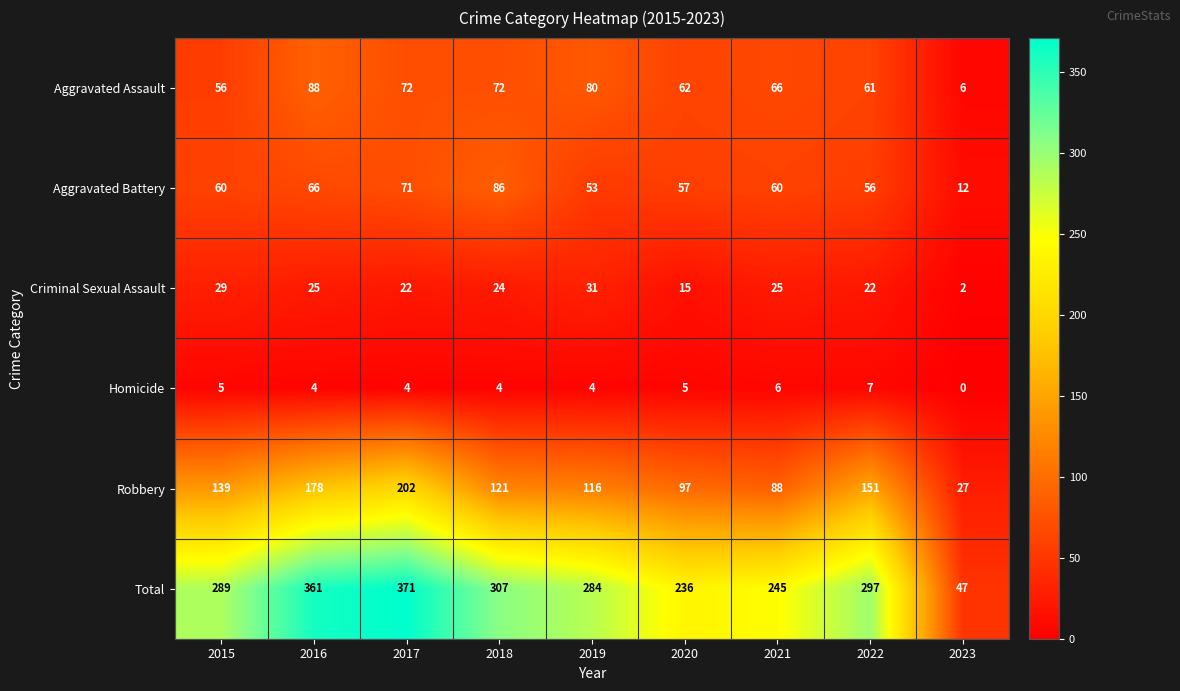

List the series in order of their peak value, lowest first.

Homicide, Criminal Sexual Assault, Aggravated Battery, Aggravated Assault, Robbery, Total